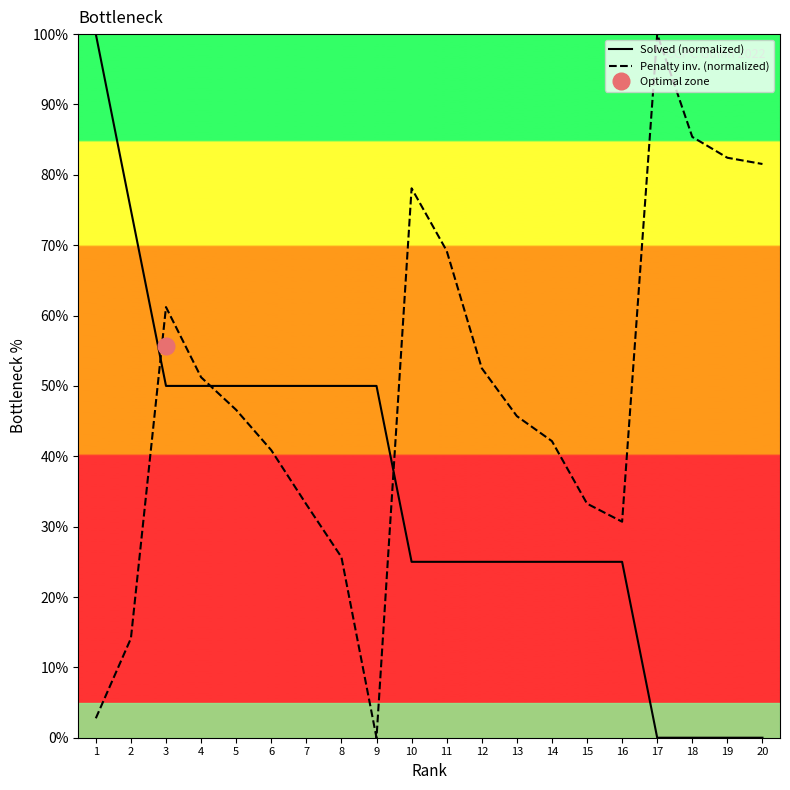

What is the average value of the Penalty inv. (normalized) series?

48.8